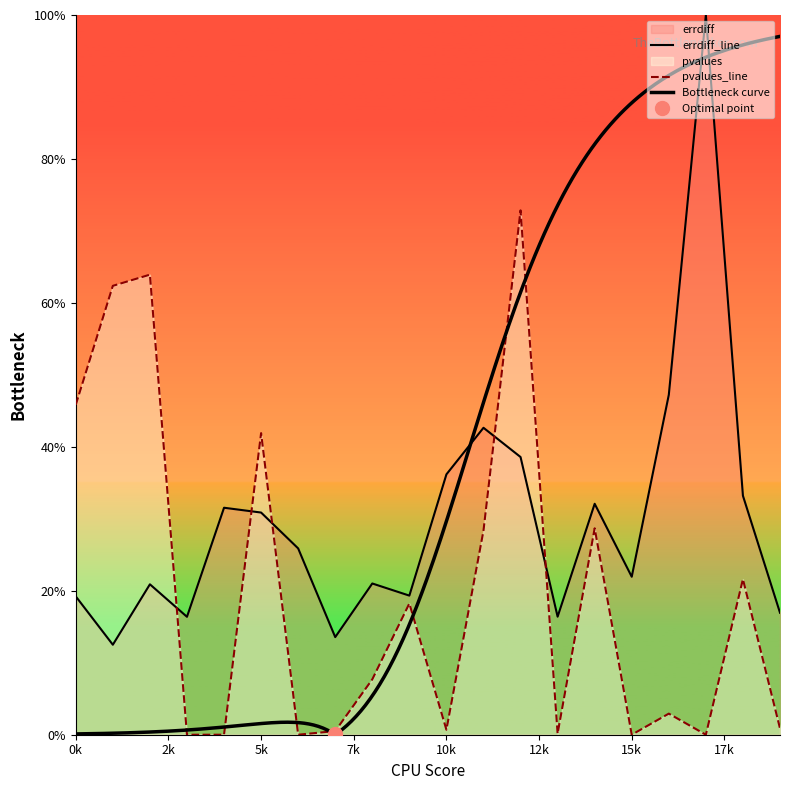

True or false: errdiff and pvalues intersect in this chart.

True